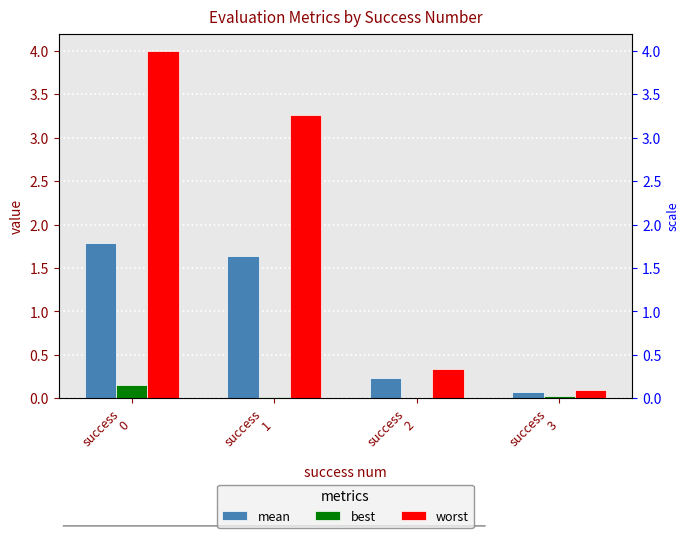

Which has a higher value, success
3 or success
2?

success
2